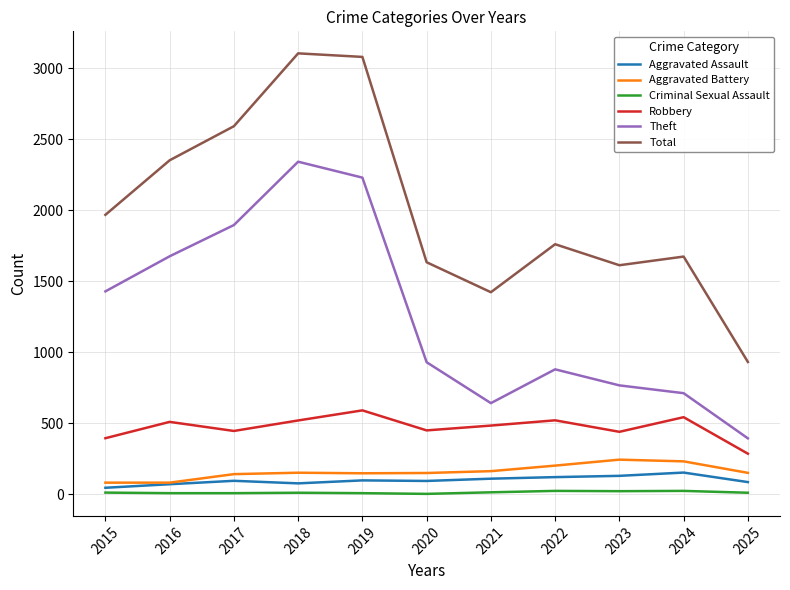

What is the difference between the Theft values at 2021 and 2015?

787